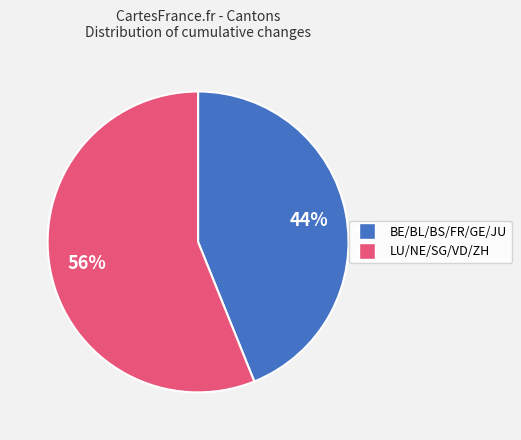

Is there any slice that represents more than half of the pie?

Yes